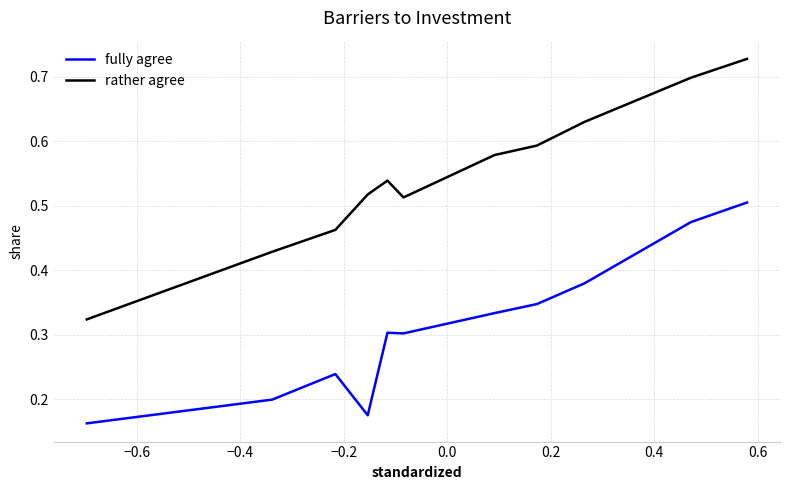

What are all the series names shown in the legend?

fully agree, rather agree